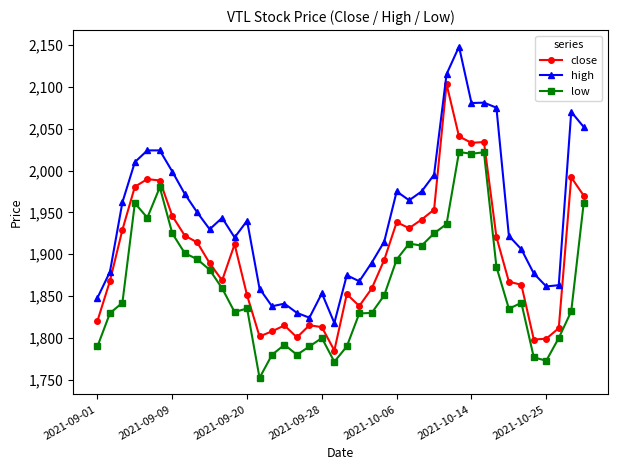

What is the average value of the low series?

1864.7